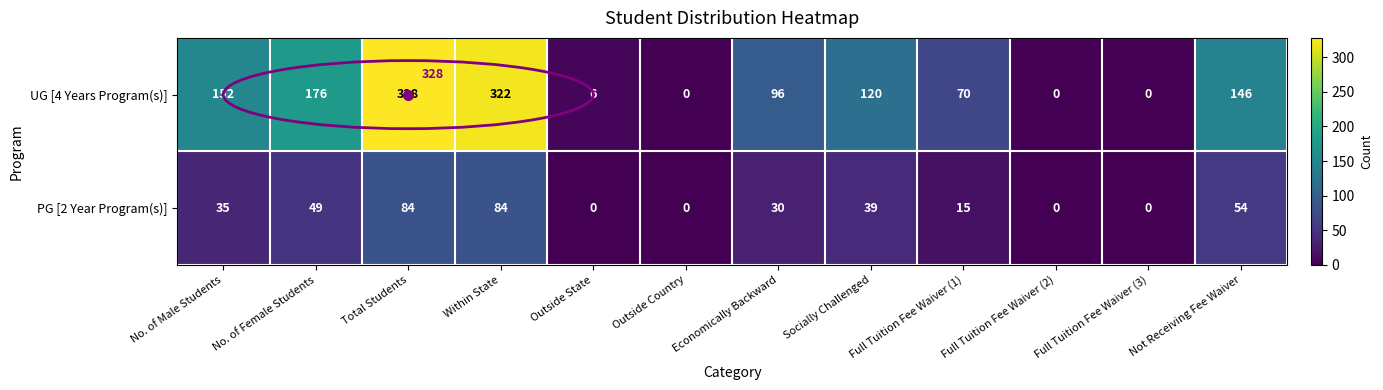

Which series has the largest total across all categories?

UG [4 Years Program(s)]